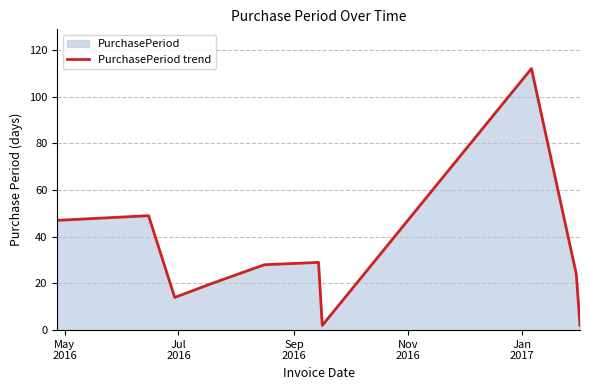

What is the difference between the maximum and minimum values?

110